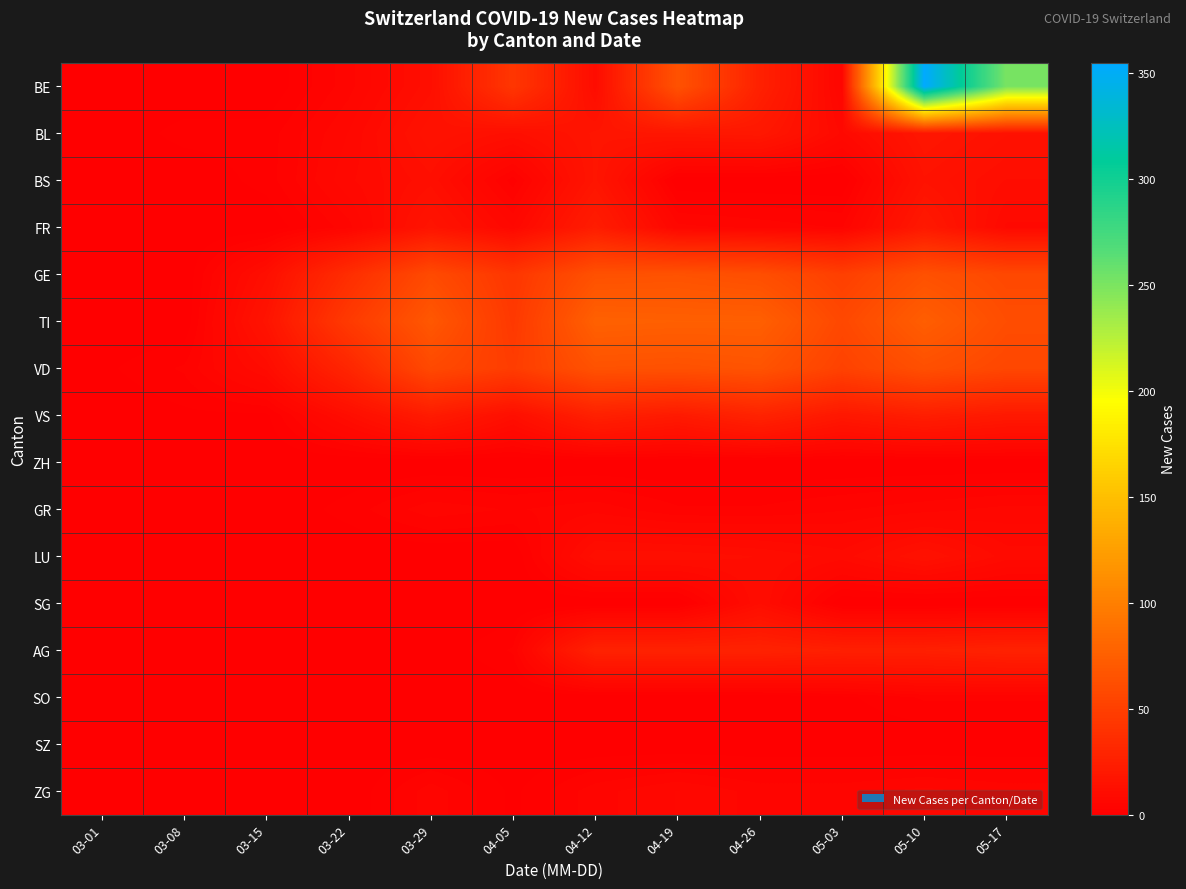

What is the difference between the highest and lowest values at 04-26?

75